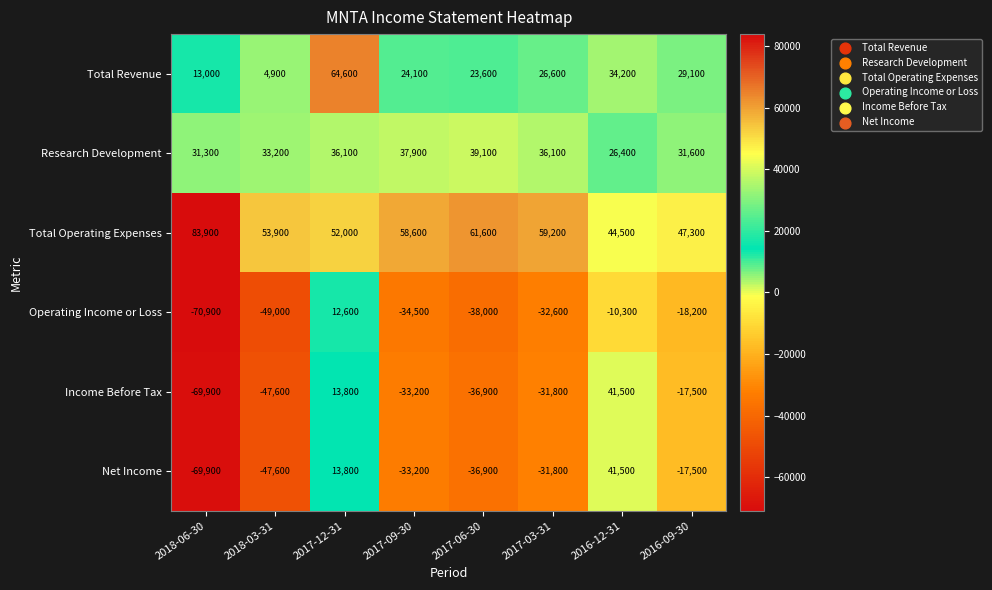

What is the spread (max minus min) of values at 2017-12-31?

52000